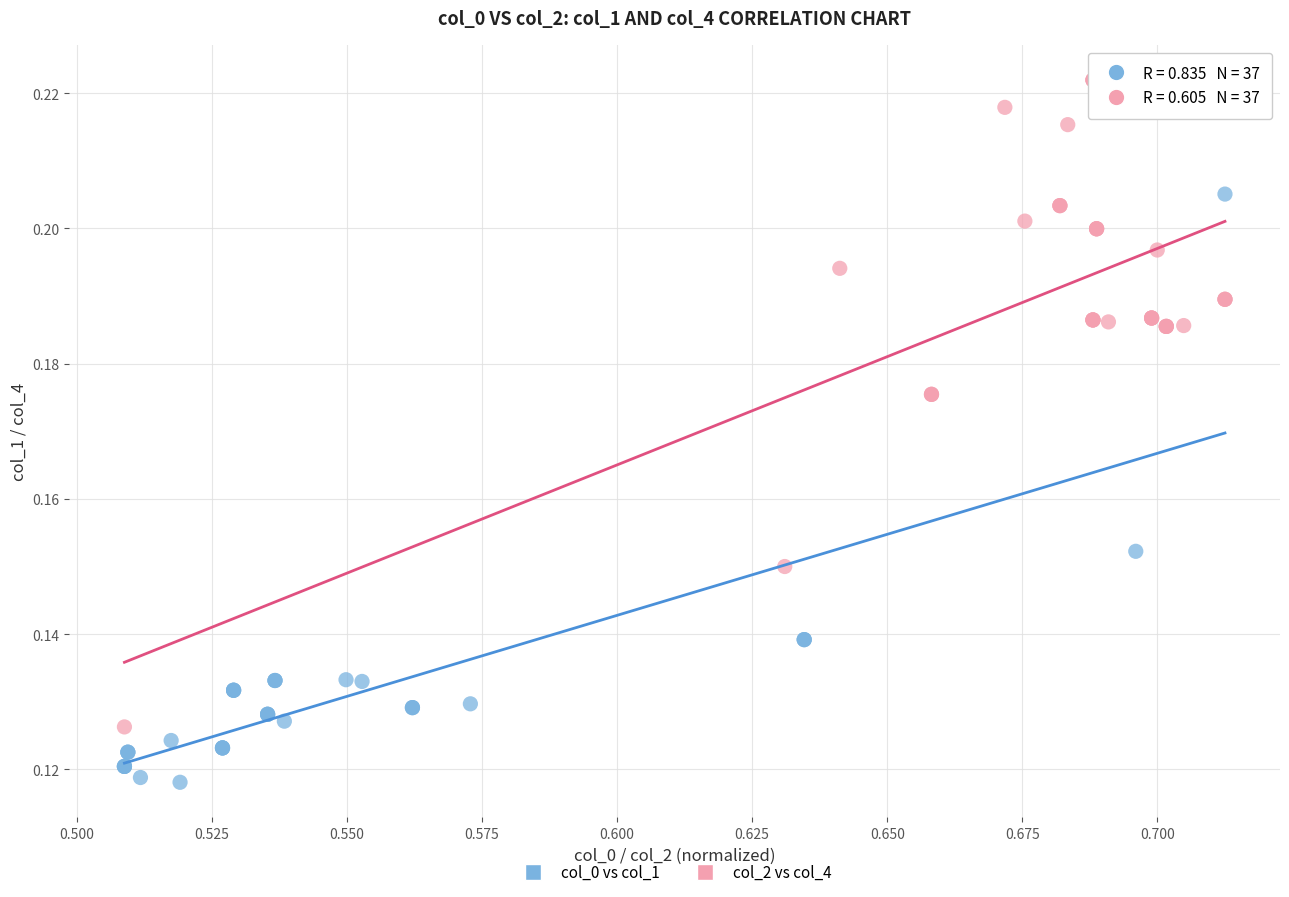

Which series reaches the minimum Y coordinate?

col_0 vs col_1